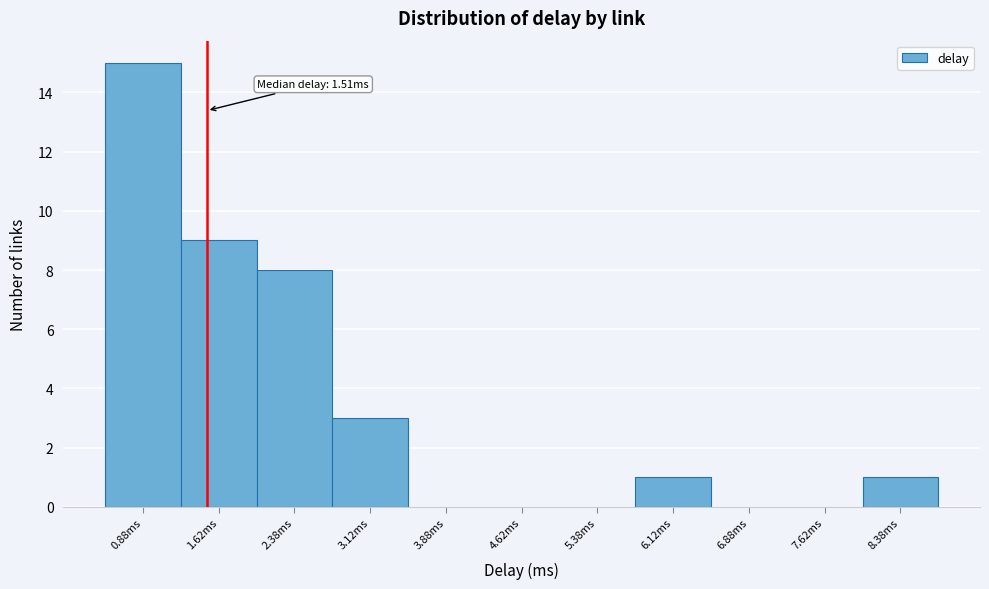

Which range on the x-axis has the tallest bar?

0.50 to 1.25